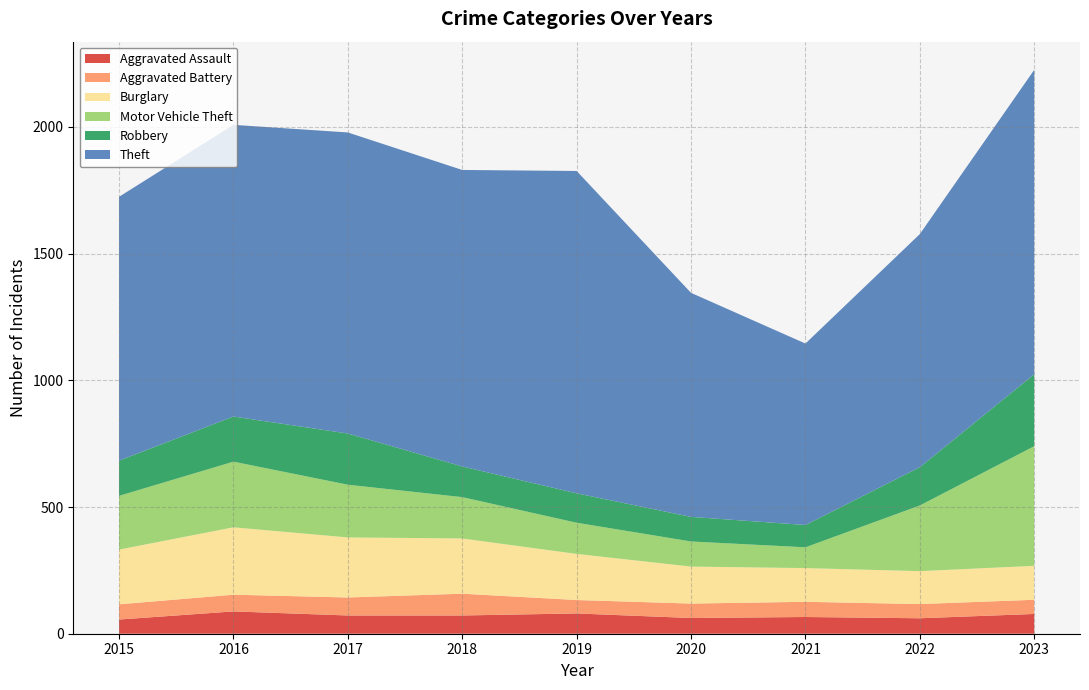

Reading left to right, list all the values displayed in this chart.

Aggravated Assault: 56	88	72	72	80	62	66	61	78
Aggravated Battery: 60	66	71	86	53	57	60	56	56
Burglary: 216	266	237	218	182	146	133	130	134
Motor Vehicle Theft: 212	259	208	163	123	99	82	259	472
Robbery: 139	178	202	121	116	97	88	151	284
Theft: 1041	1151	1188	1170	1272	884	716	920	1201